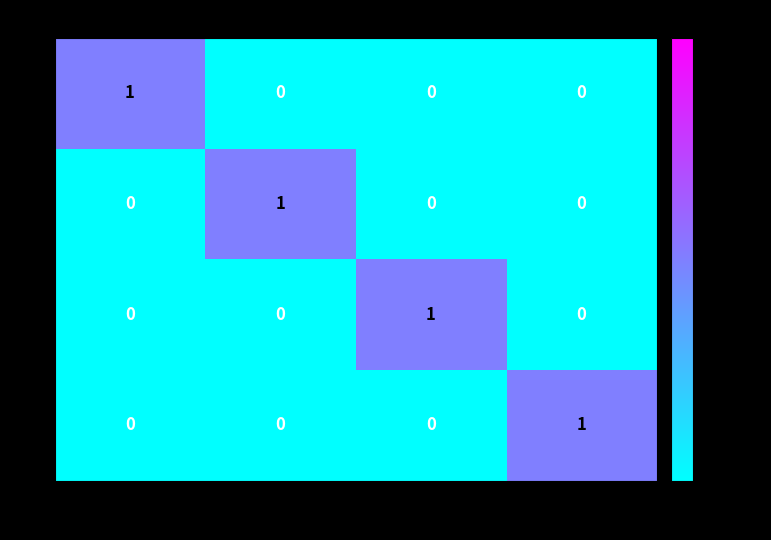

Count the V values in the range 0 to 1.

4